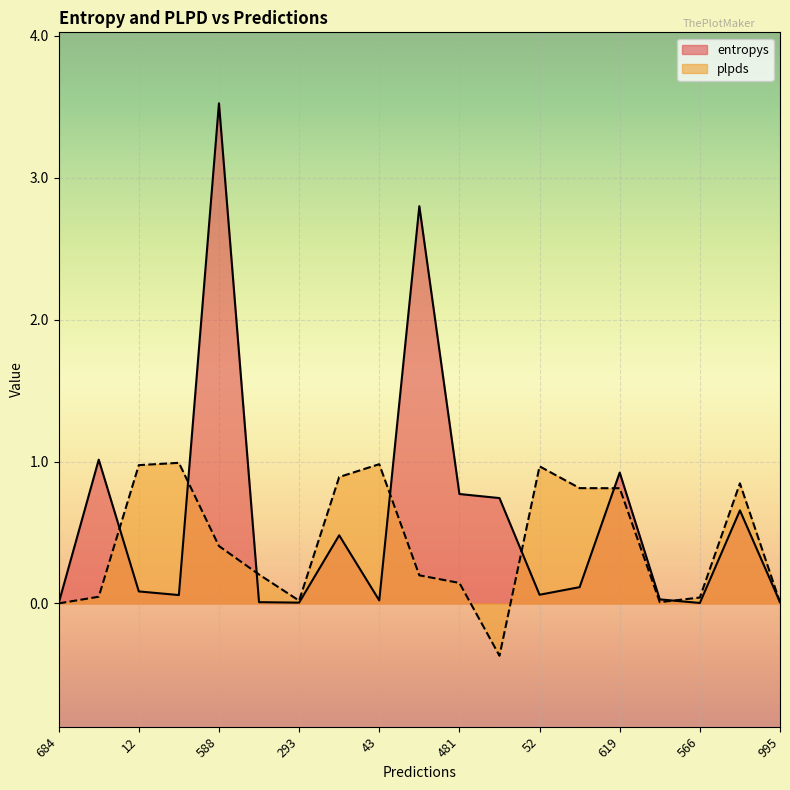

Which series changed the most between 588 and 439?

entropys